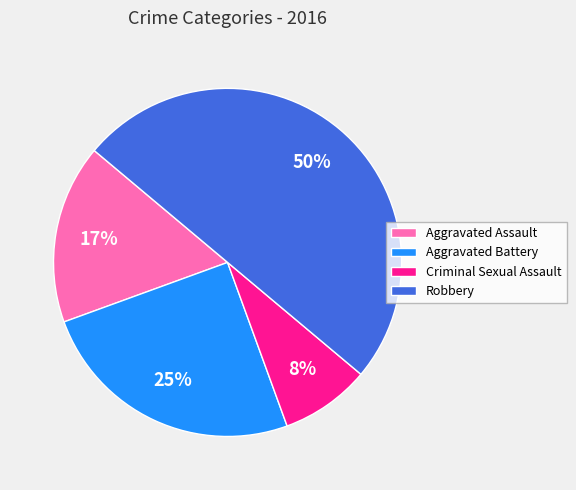

True or false: Aggravated Assault accounts for 17% of the total.

True